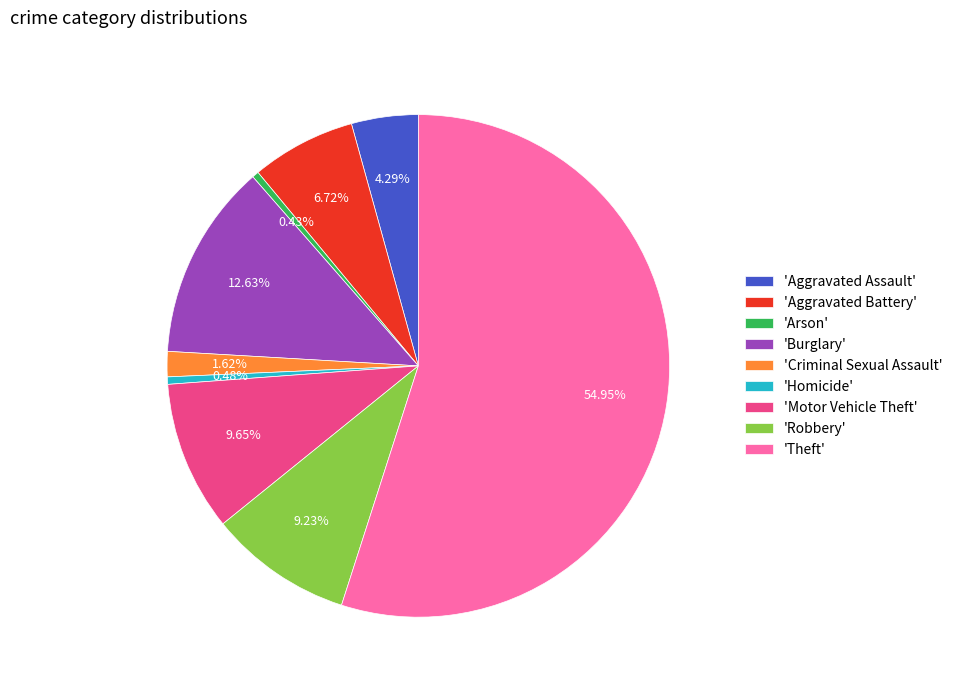

Approximately how many times larger is the value at 'Robbery' compared to 'Aggravated Battery'?

1.4